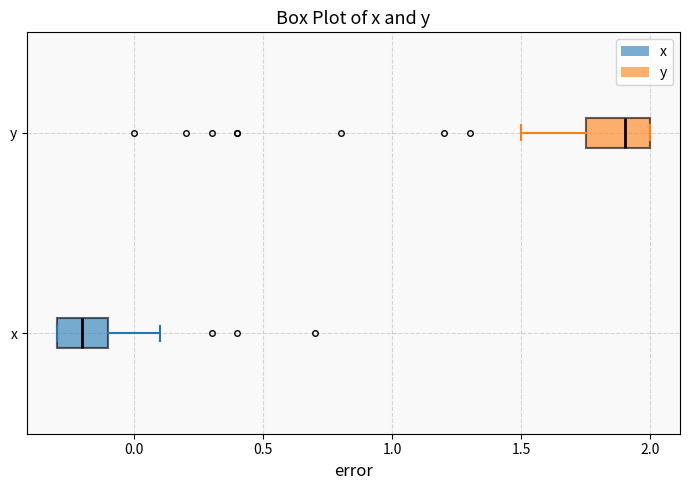

Where does the median line of the box for y sit on the x-axis? The values are not printed on the chart, so give them approximately, as read against the axis.

1.90